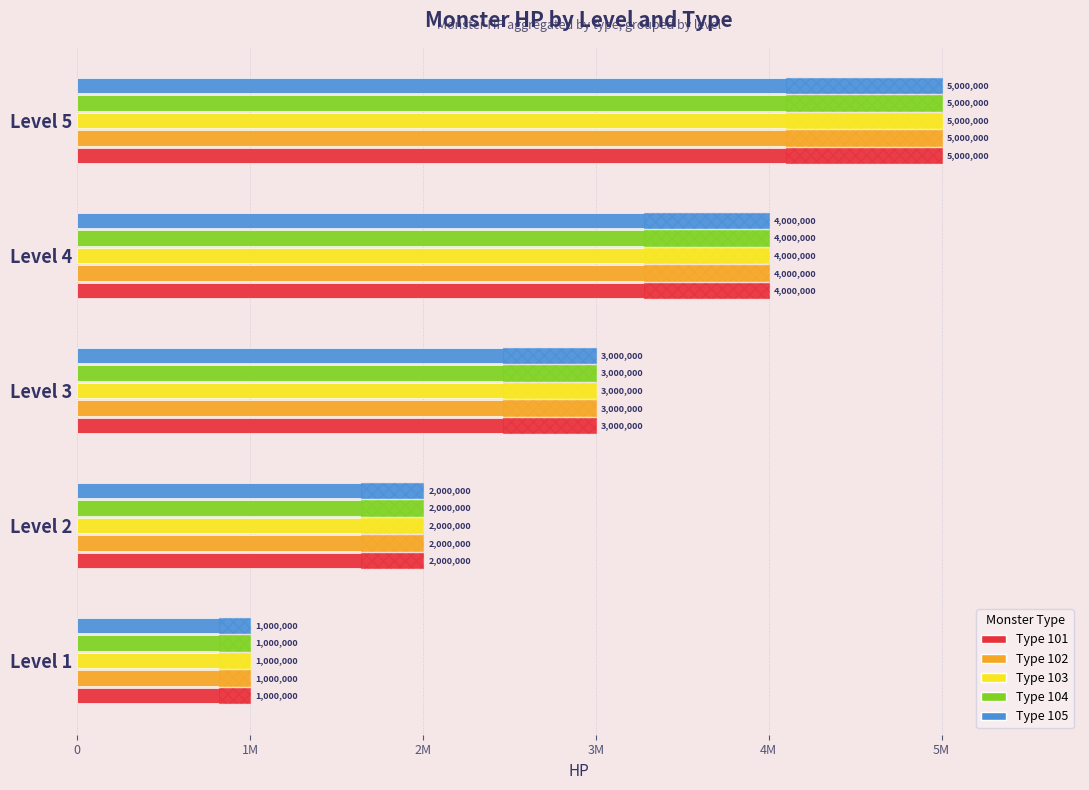

What is the value of the Type 105 bar at the 2nd from the left?

2000000